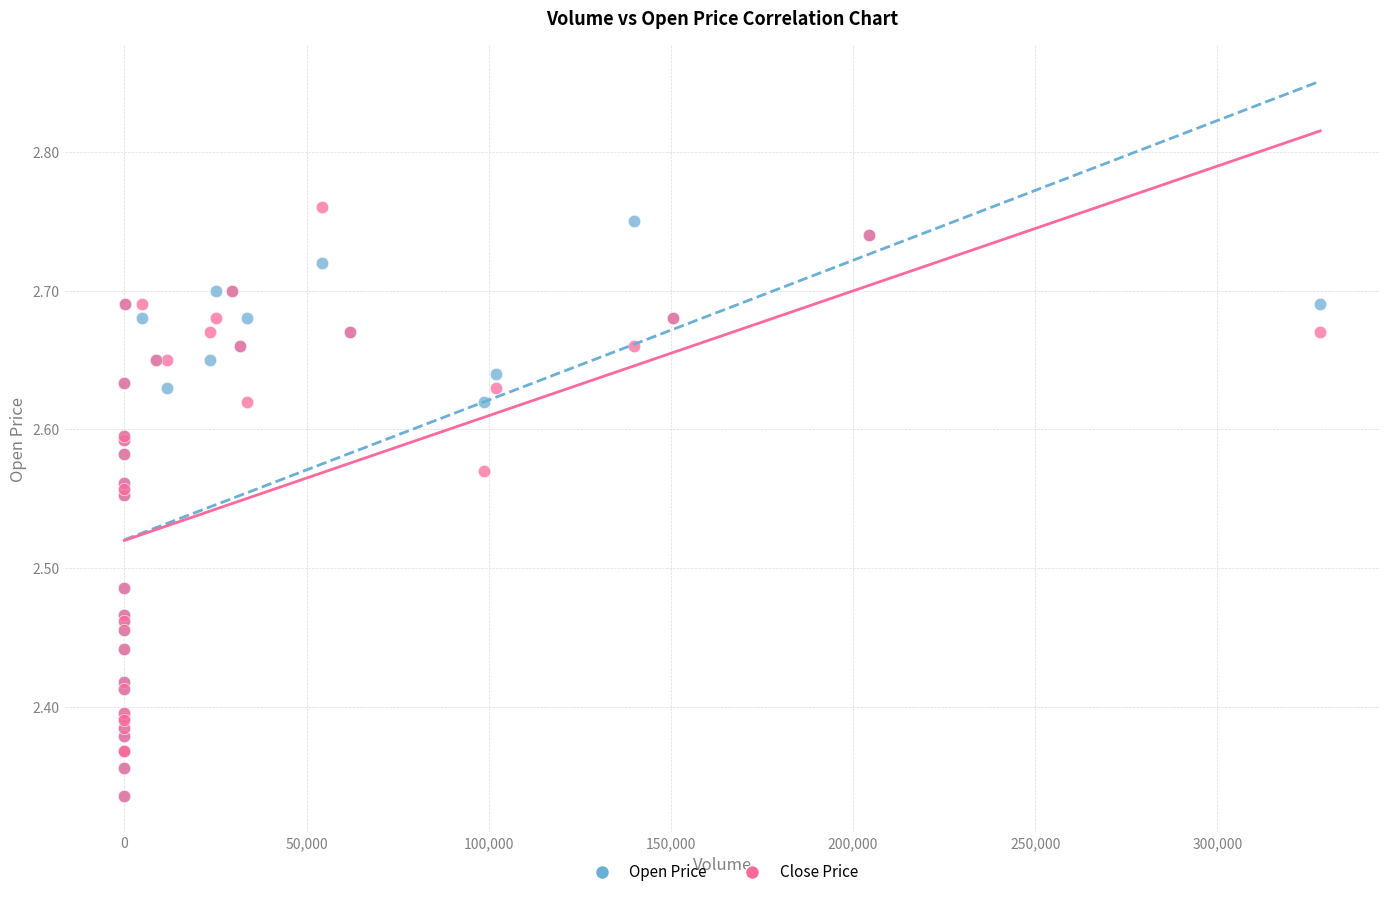

What are all the series names shown in the legend?

Open Price, Close Price